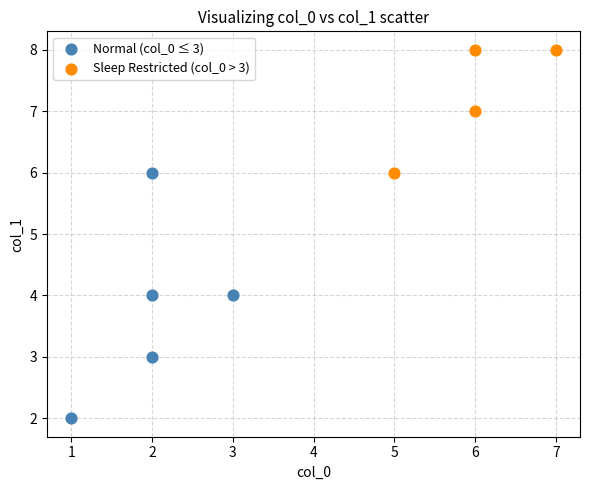

Which series contains the lowest Y value?

Normal (col_0 ≤ 3)